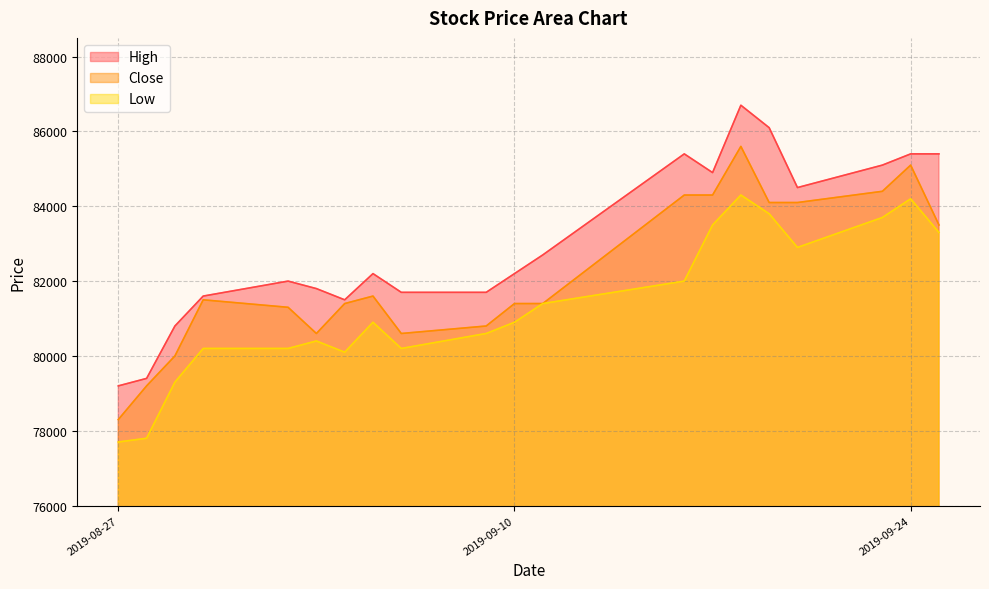

How many series are shown in this chart?

3